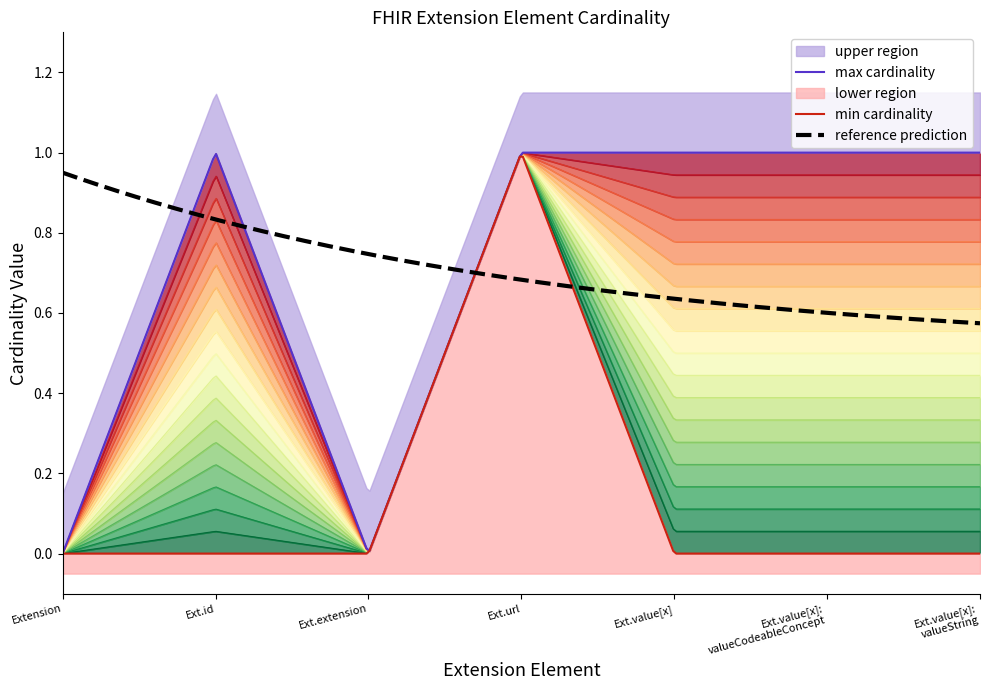

What is the difference between the second highest and minimum values in the max series?

1